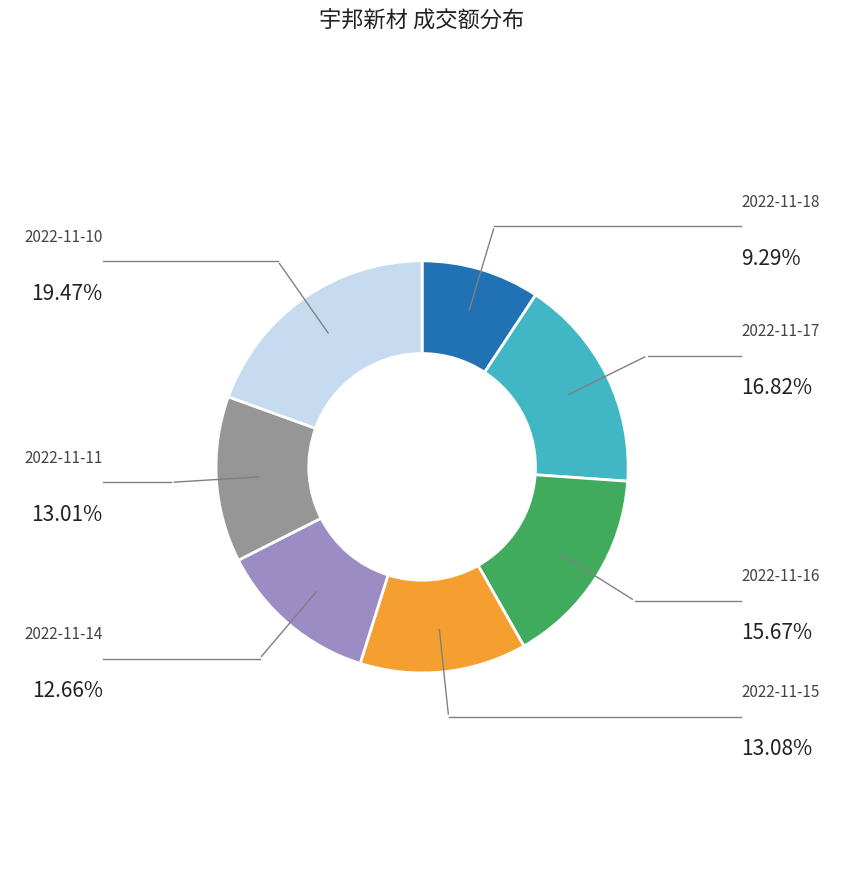

Is there any slice that represents more than half of the pie?

No